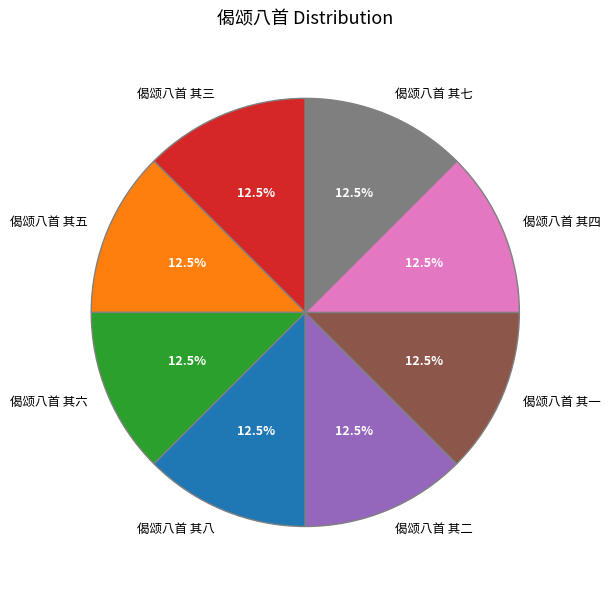

To the nearest percent, what is the combined percentage of 偈颂八首 其四 and 偈颂八首 其六?

25%